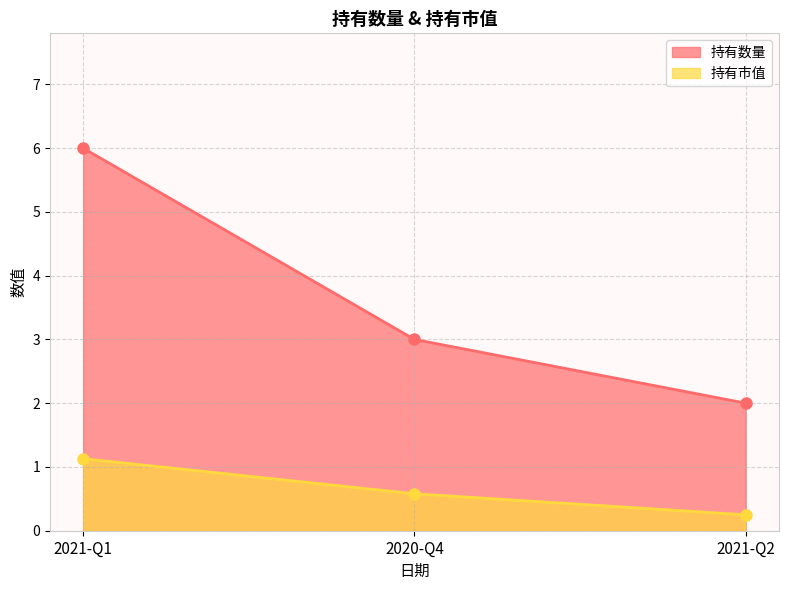

What is the maximum value shown in the chart?

6.0